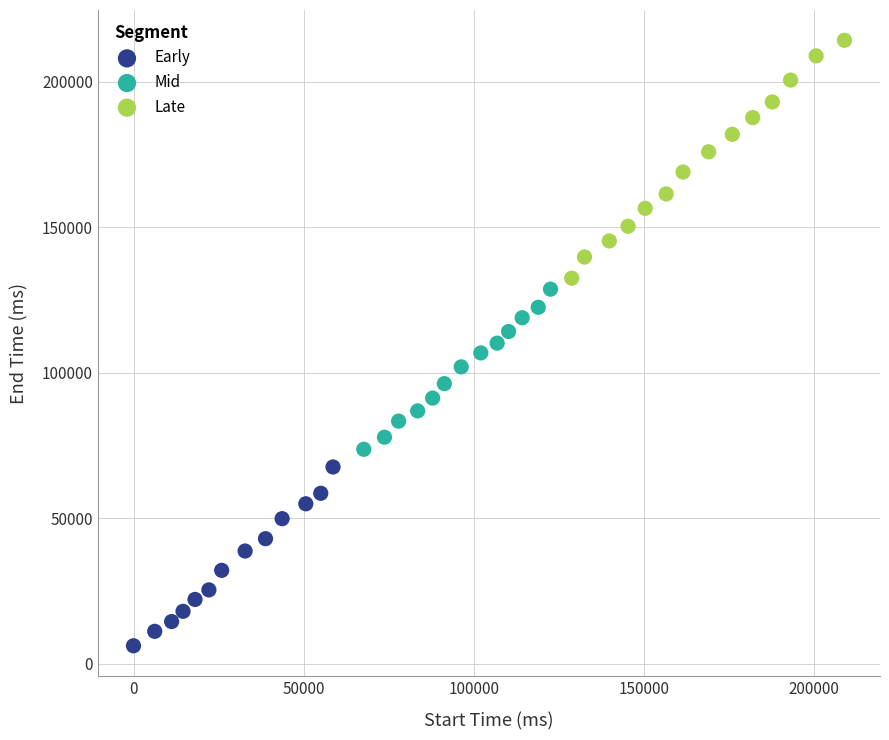

What are all the series names shown in the legend?

Early, Mid, Late